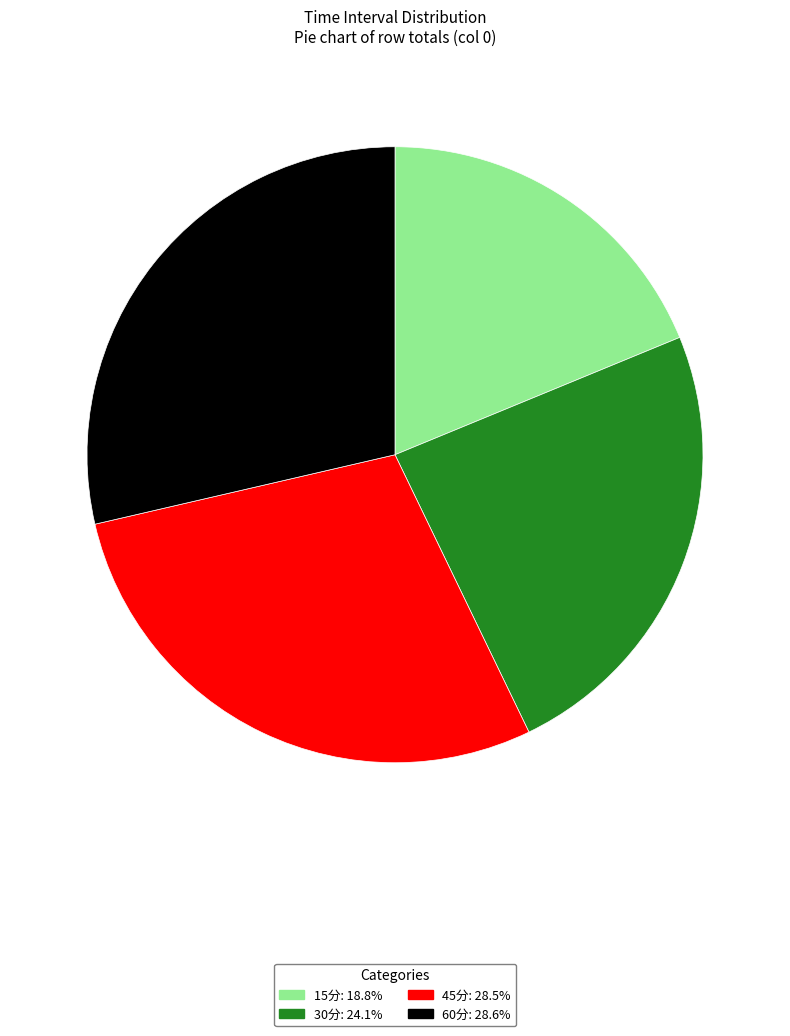

Does 30分 represent more than half of the total?

No